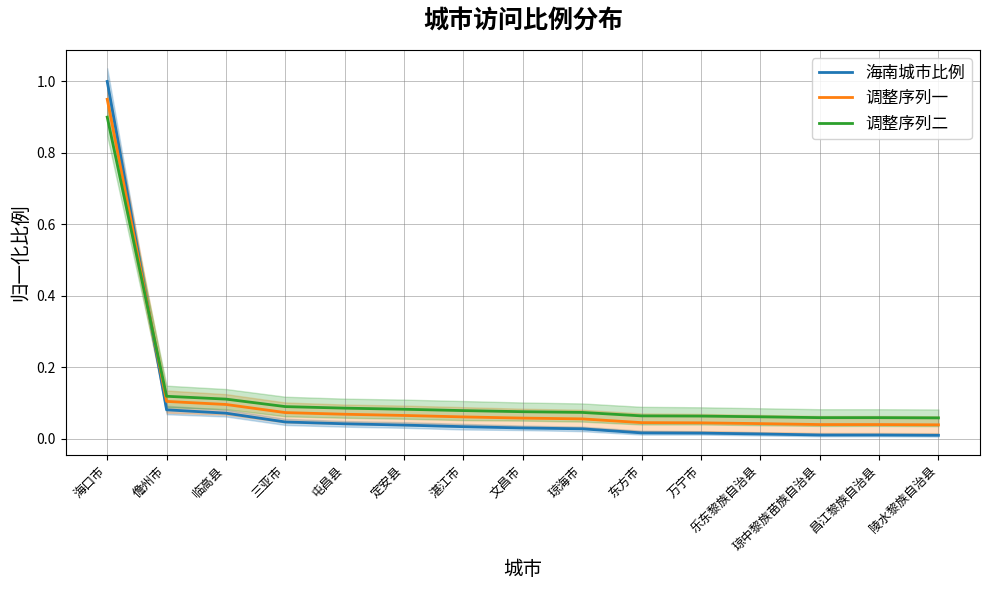

Reading right to left, what are all the values shown in this chart?

海南城市比例: 陵水黎族自治县=0.0	昌江黎族自治县=0.0	琼中黎族苗族自治县=0.0	乐东黎族自治县=0.0	万宁市=0.0	东方市=0.0	琼海市=0.0	文昌市=0.0	湛江市=0.0	定安县=0.0	屯昌县=0.0	三亚市=0.0	临高县=0.1	儋州市=0.1	海口市=1.0
调整序列一: 陵水黎族自治县=0.0	昌江黎族自治县=0.0	琼中黎族苗族自治县=0.0	乐东黎族自治县=0.0	万宁市=0.0	东方市=0.0	琼海市=0.1	文昌市=0.1	湛江市=0.1	定安县=0.1	屯昌县=0.1	三亚市=0.1	临高县=0.1	儋州市=0.1	海口市=1.0
调整序列二: 陵水黎族自治县=0.1	昌江黎族自治县=0.1	琼中黎族苗族自治县=0.1	乐东黎族自治县=0.1	万宁市=0.1	东方市=0.1	琼海市=0.1	文昌市=0.1	湛江市=0.1	定安县=0.1	屯昌县=0.1	三亚市=0.1	临高县=0.1	儋州市=0.1	海口市=0.9